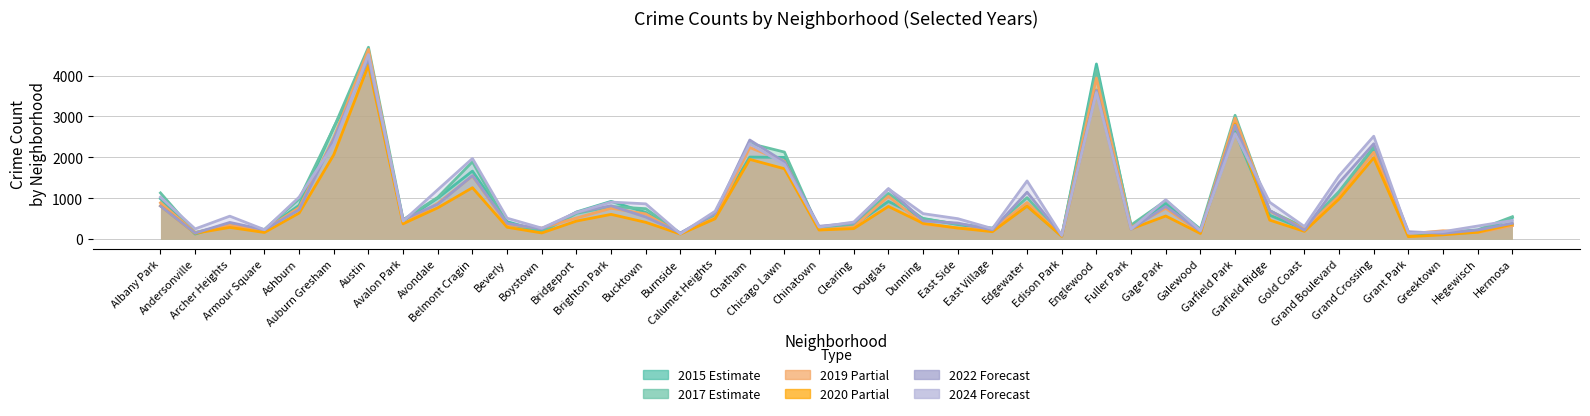

The value of 2019 at Edgewater is 894. True or false?

True